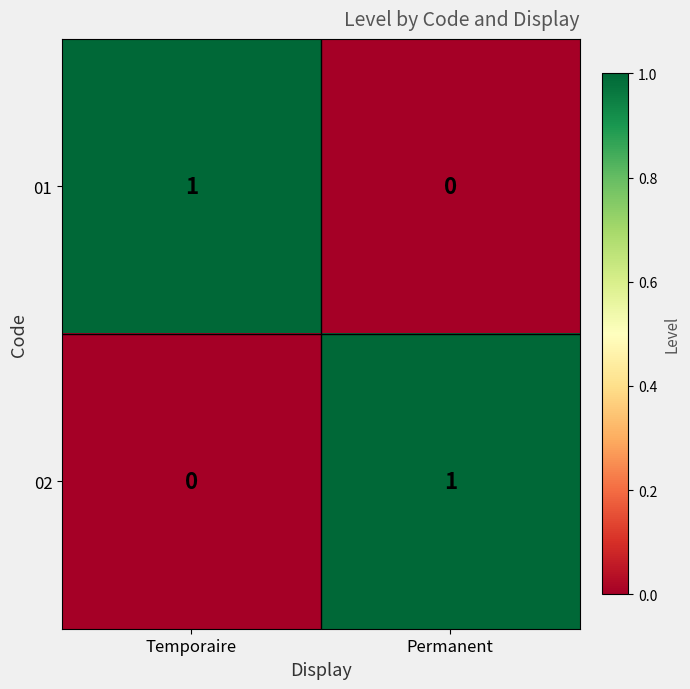

How many distinct data groups are displayed?

2